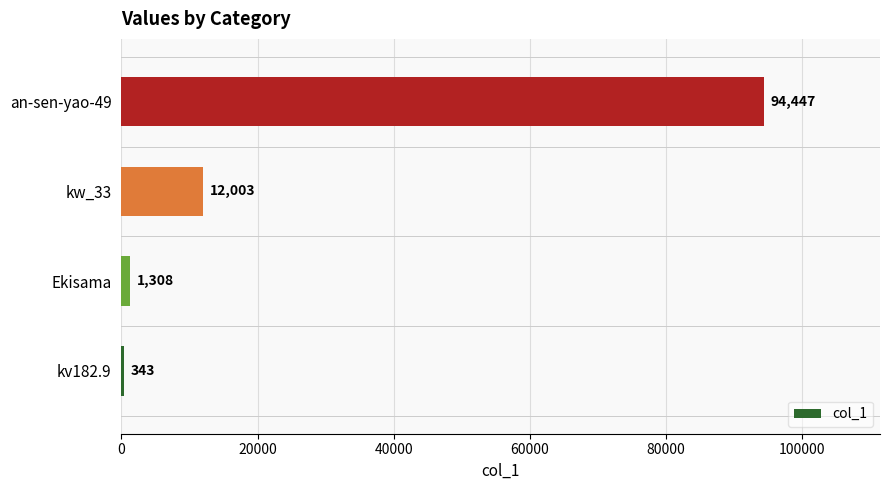

At which label is the value closest to 47395?

kw_33